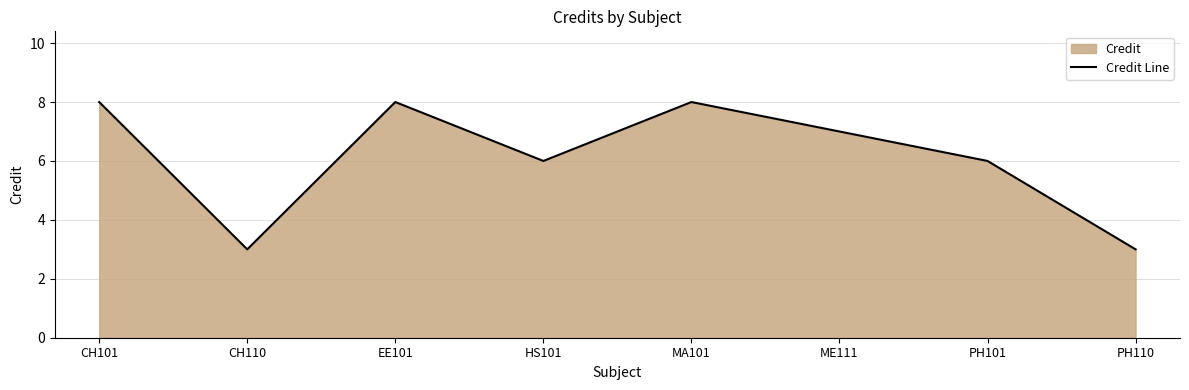

Count the values in the range 6 to 8.

6